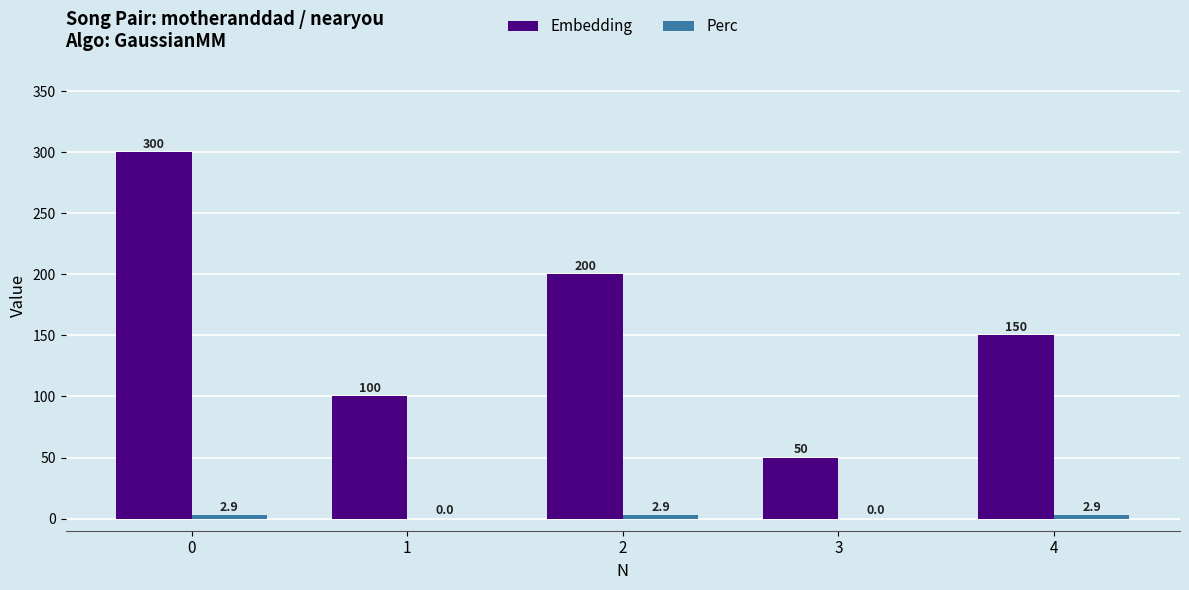

Between 2 and 4, which series saw the biggest shift?

Embedding